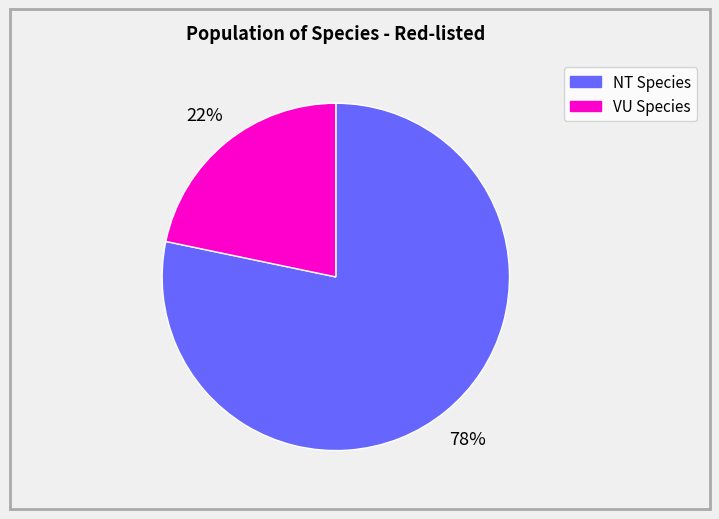

What percentage is the NT Species slice, to the nearest percent?

78%